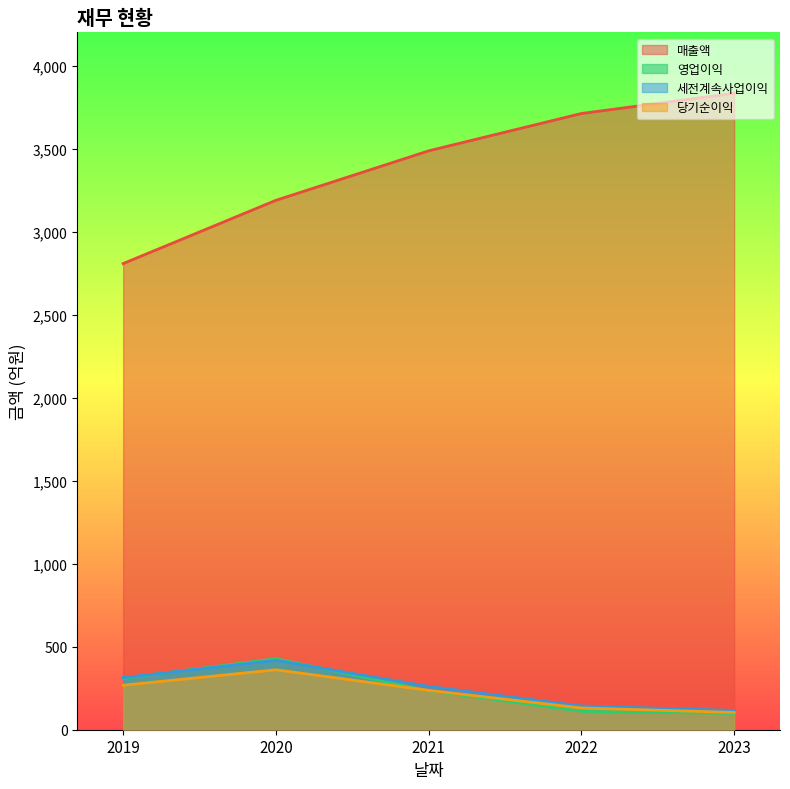

True or false: 매출액 has a value of 3712 at 2022.

True